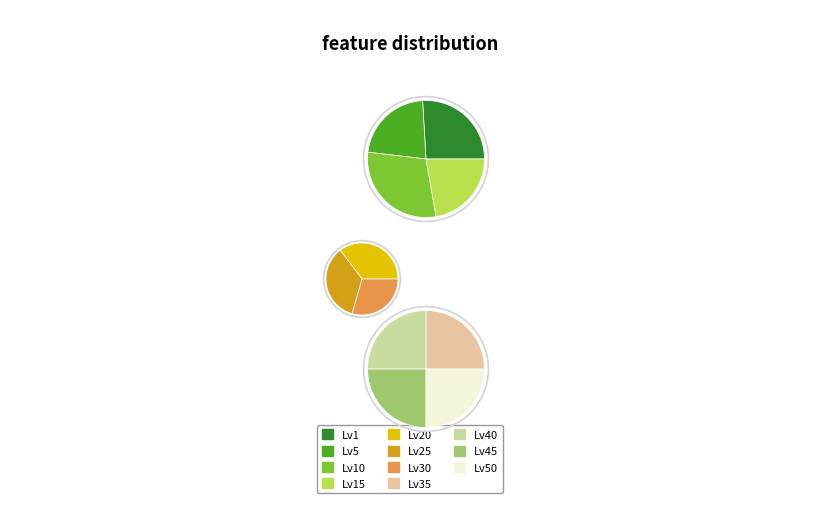

The Leve Level 40 slice represents 8% of the pie. True or false?

True